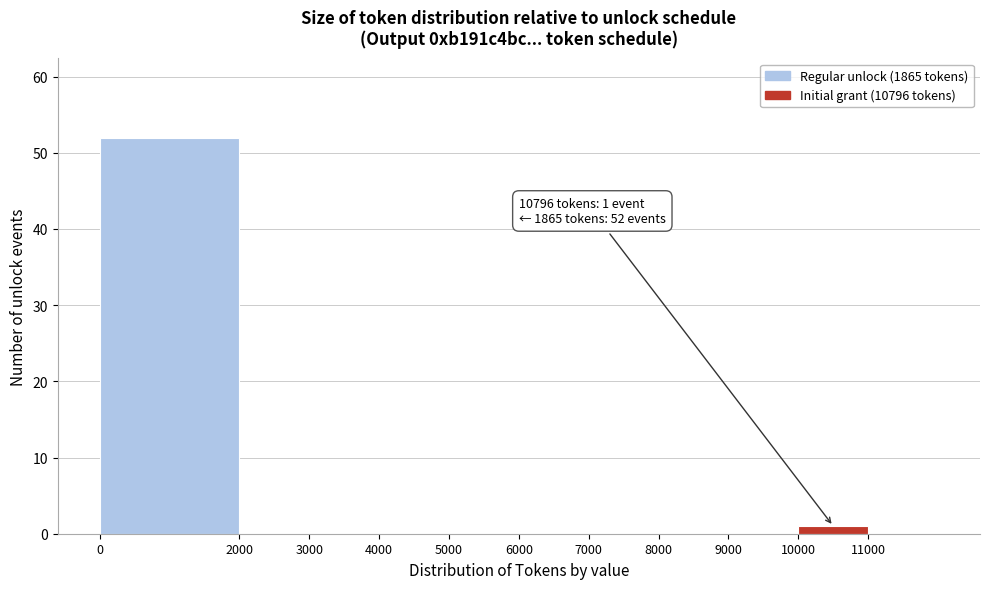

Which range on the x-axis has the tallest bar?

0 to 2000